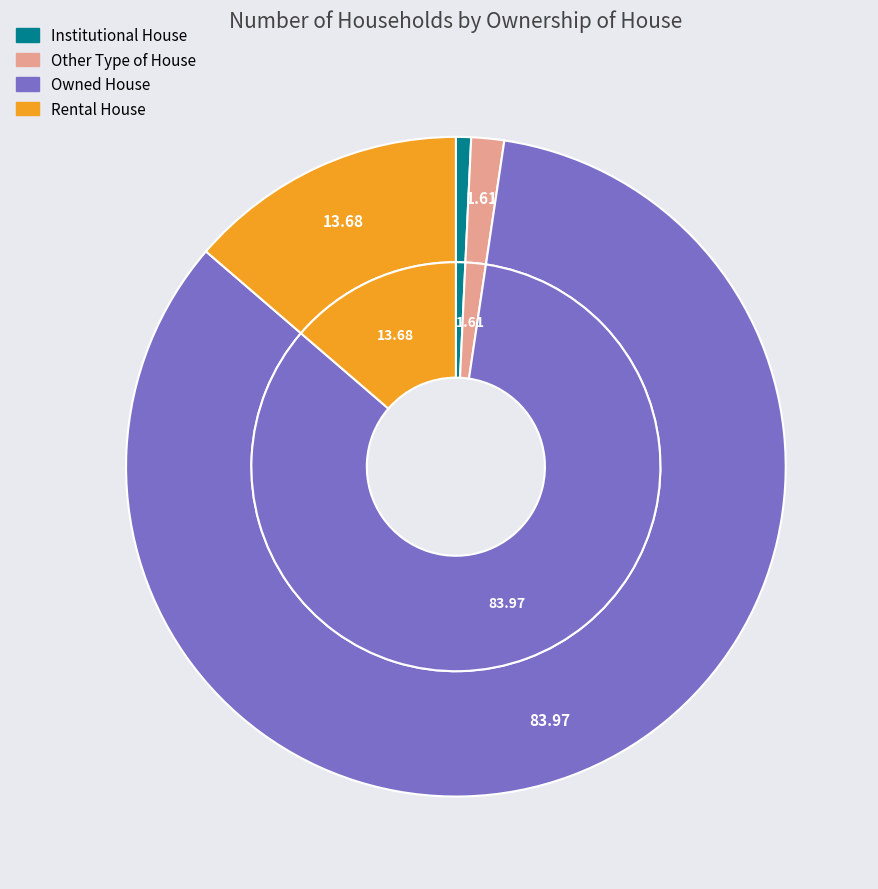

Which slice is the largest?

Owned House